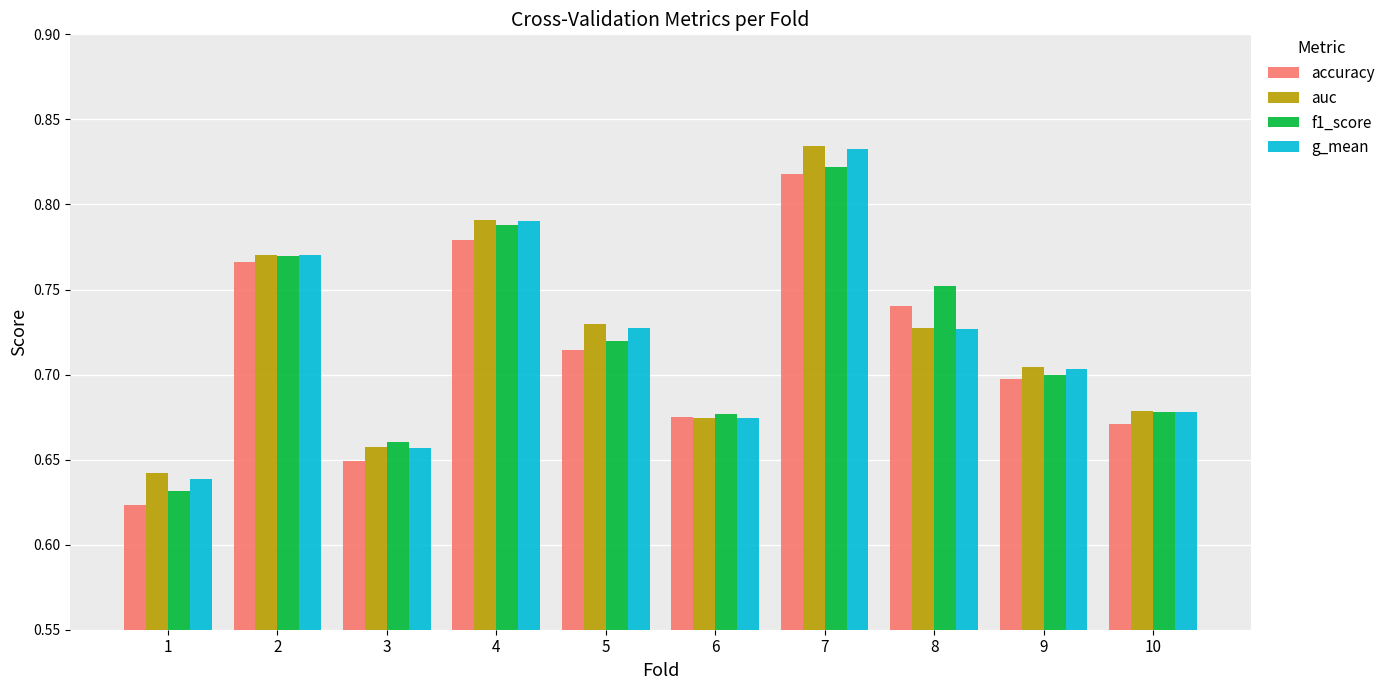

Between 5 and 6, which series saw the biggest shift?

auc